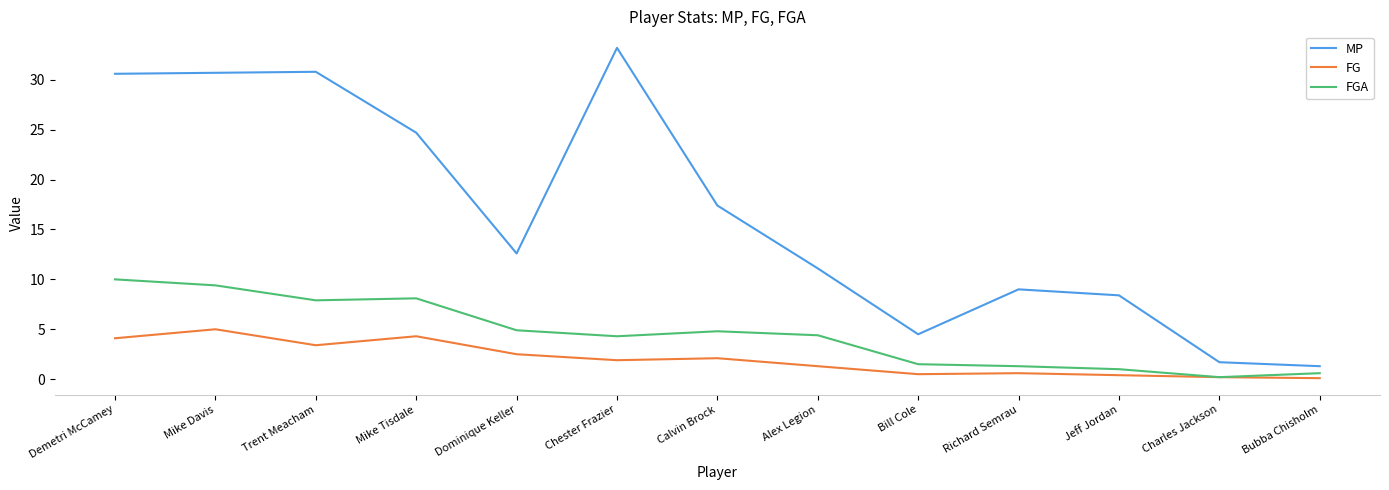

Where is the first local minimum for FG?

Trent Meacham